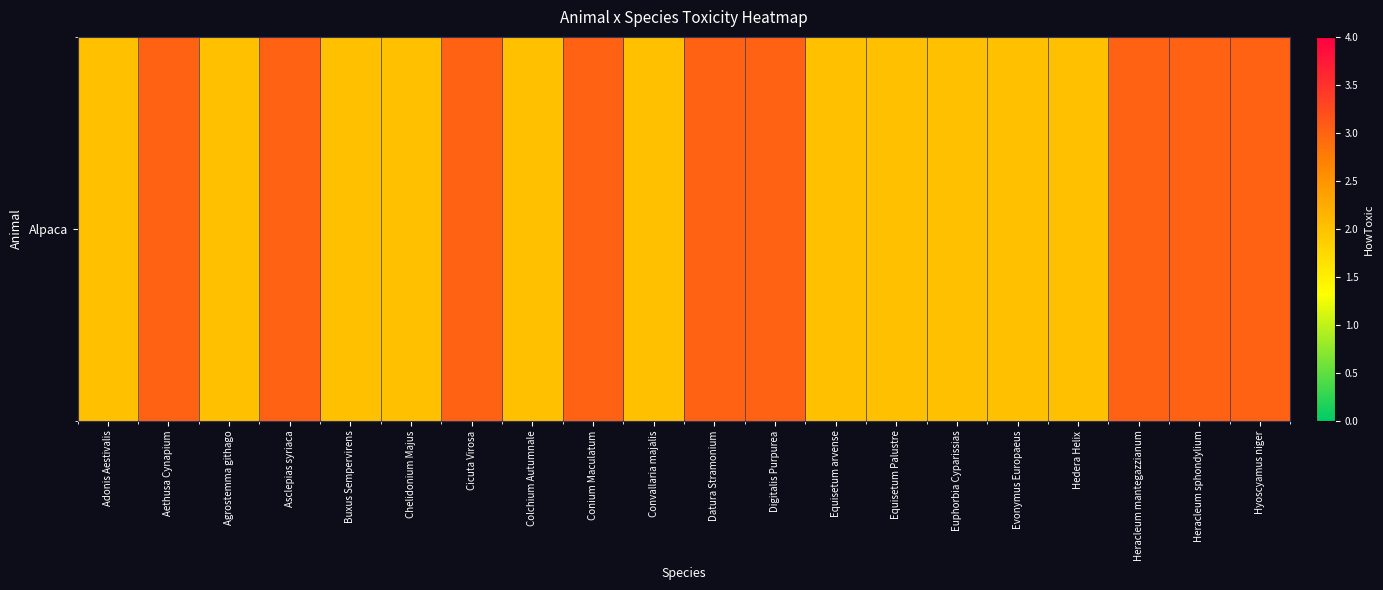

How many data points does each series have?

20